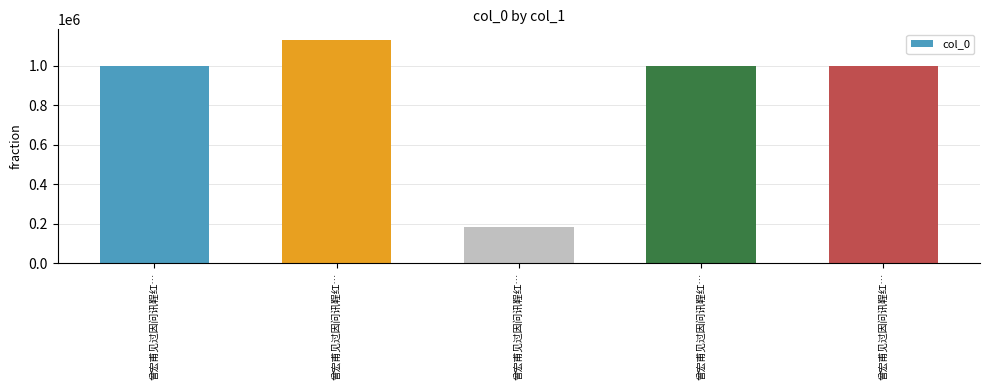

How many series are shown in this chart?

1